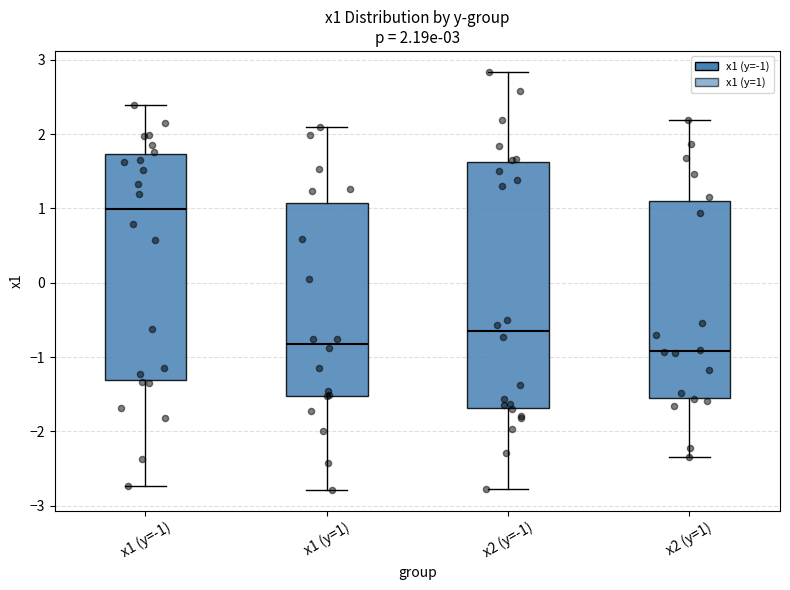

Which box's median line is the highest?

x1 (y=-1)